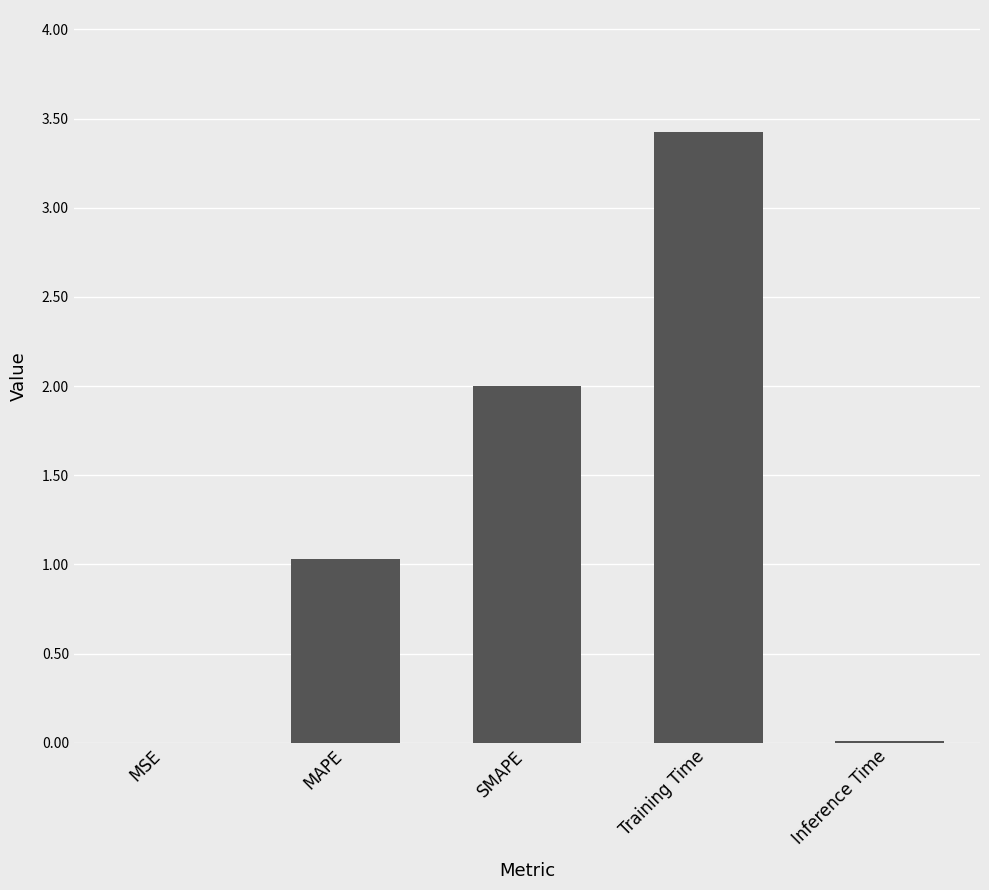

Are the bars horizontal?

No